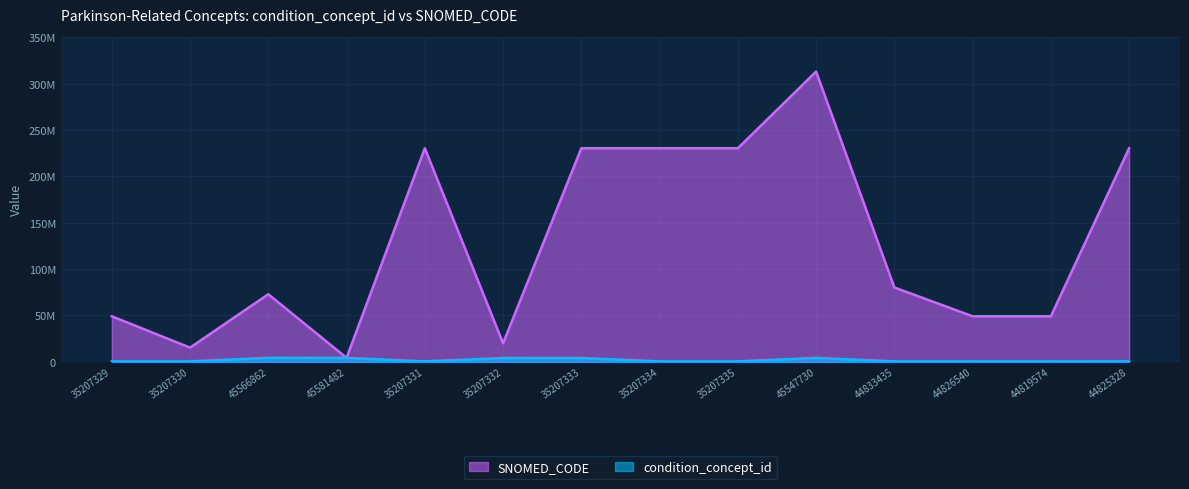

Between 44825328 and 44819574, which is larger?

44819574